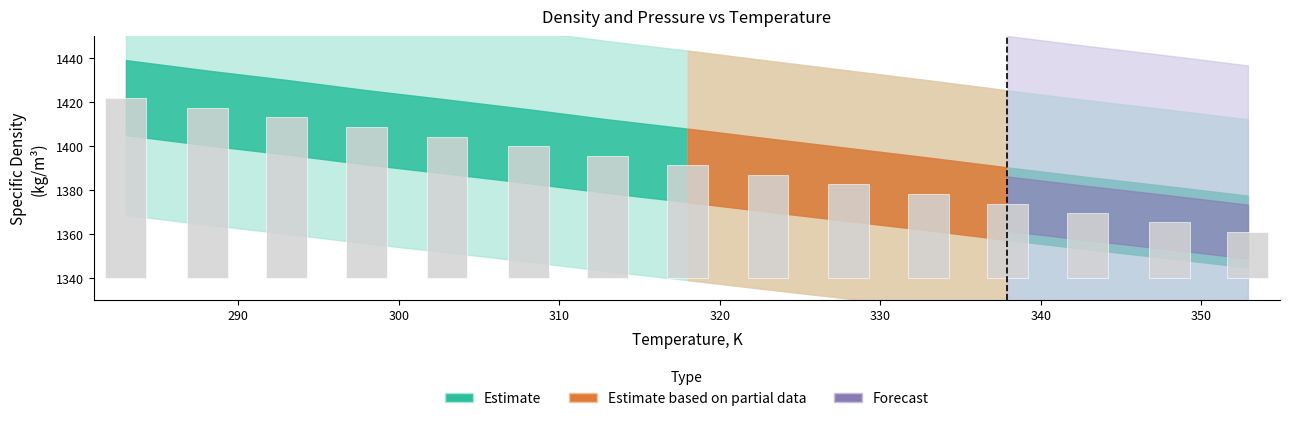

At which label is the value closest to 51?

320